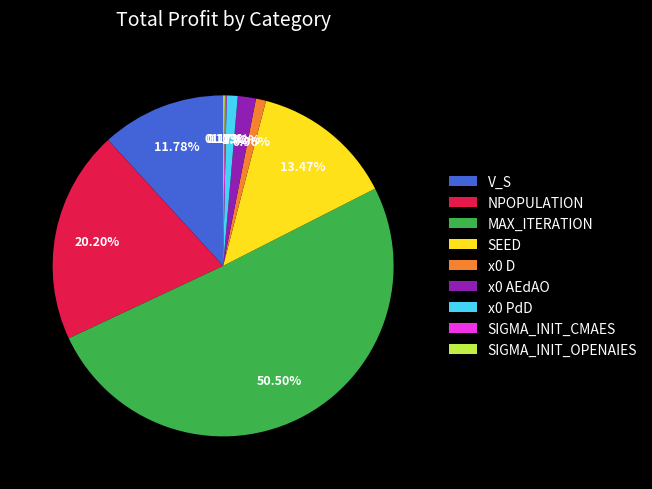

Do MAX_ITERATION and SEED together represent more than half of the pie?

Yes